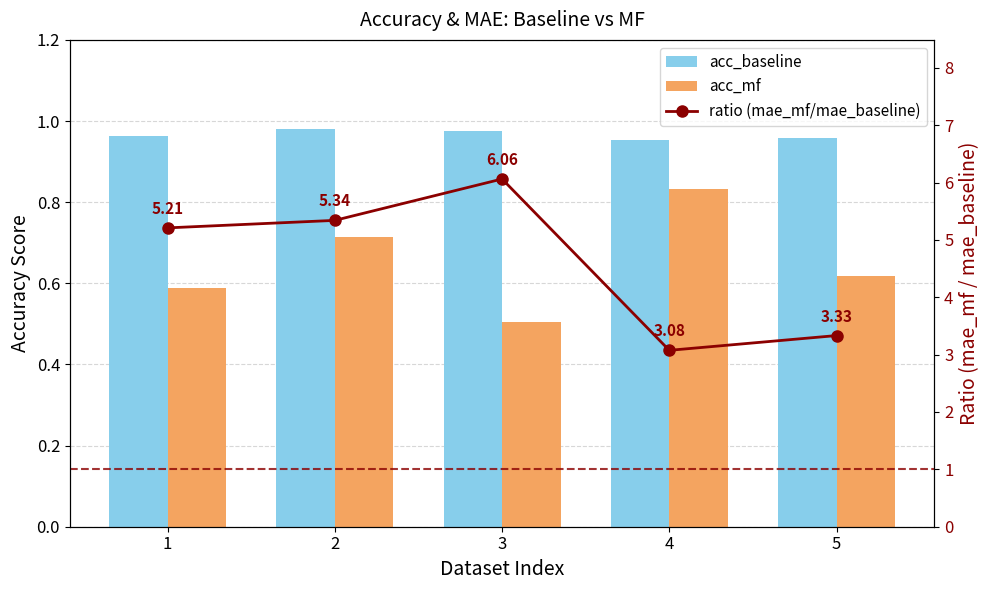

True or false: ratio (mae_mf/mae_baseline) has a value of 1.8 at 1.

False